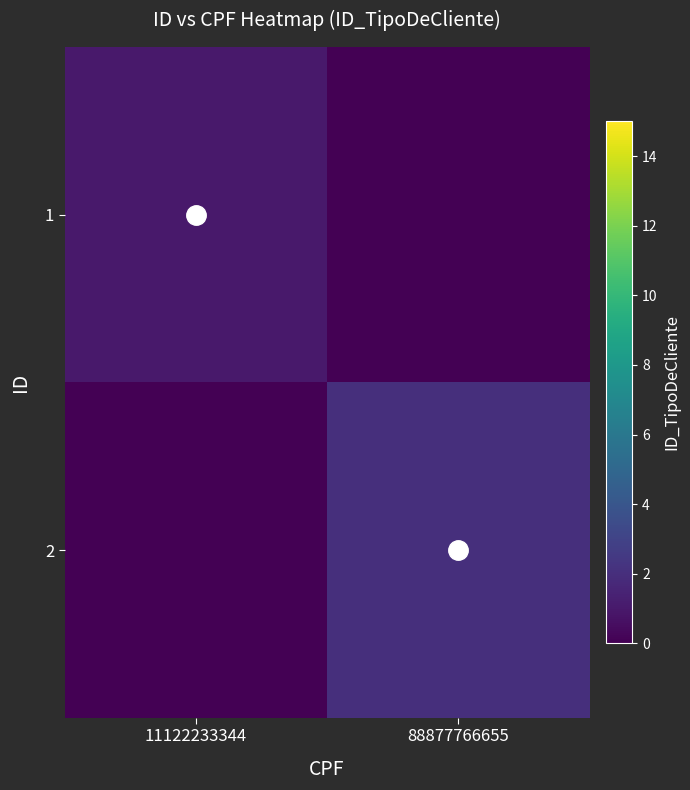

What is the spread (max minus min) of values at 11122233344?

1